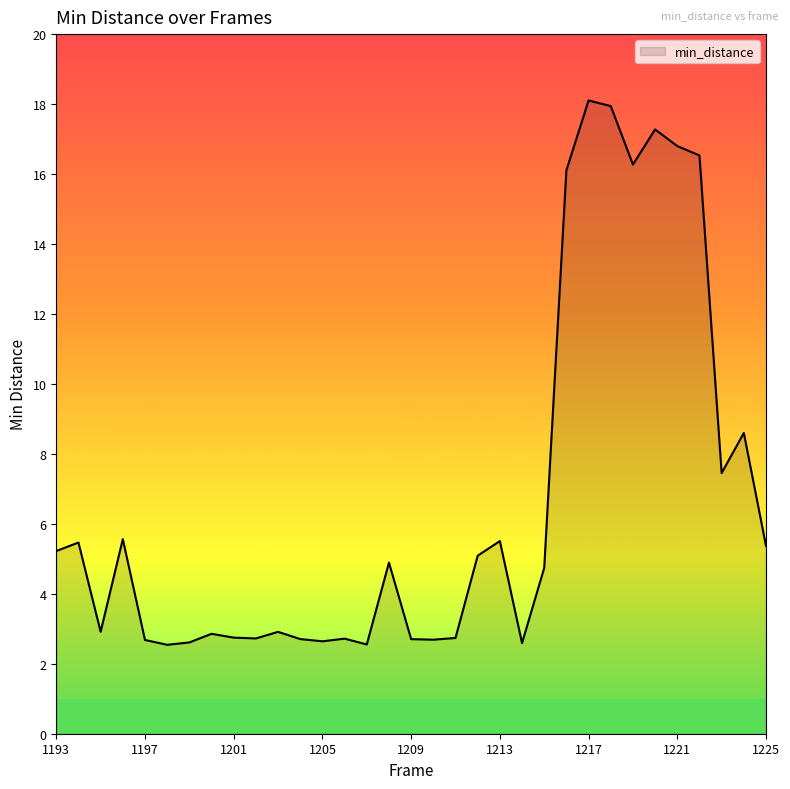

What is the greatest value displayed?

18.1